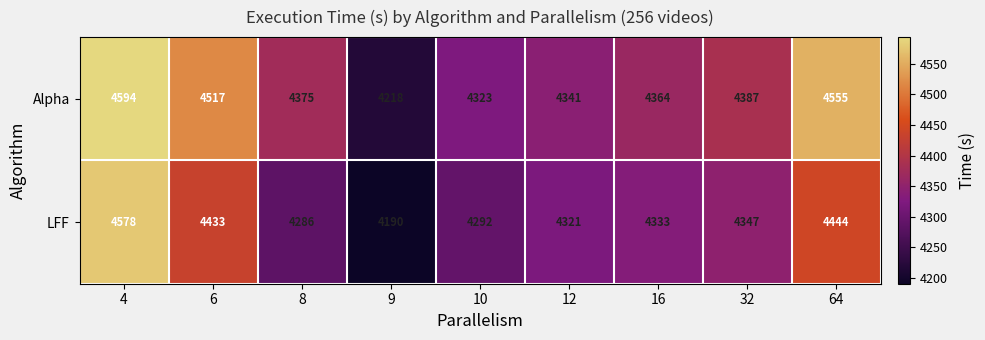

What is the difference between the highest and lowest values at 8?

89